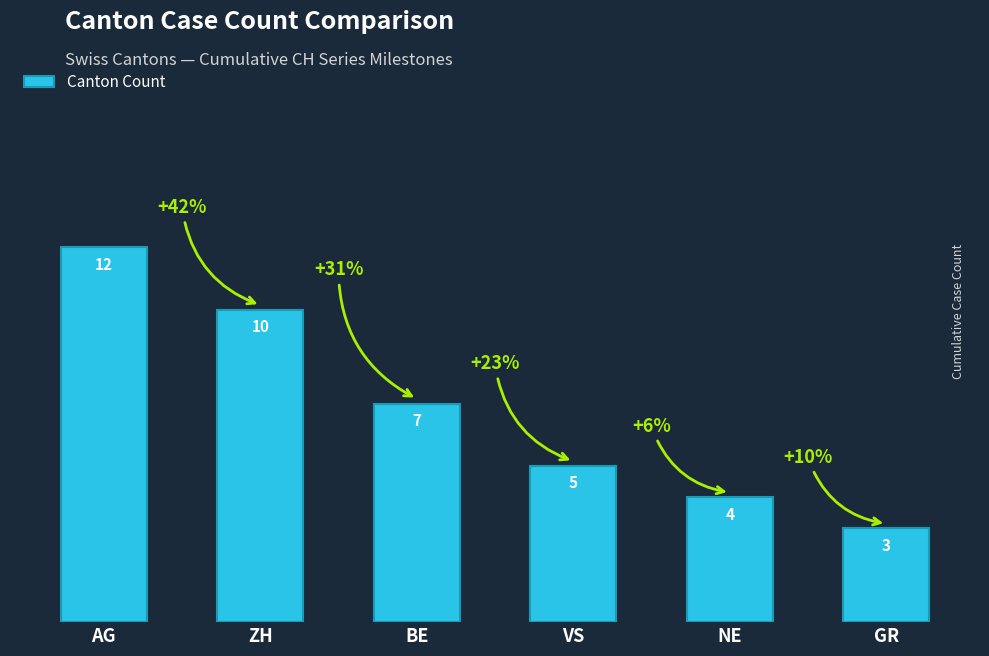

Reading left to right, what are all the values shown in this chart?

12	10	7	5	4	3